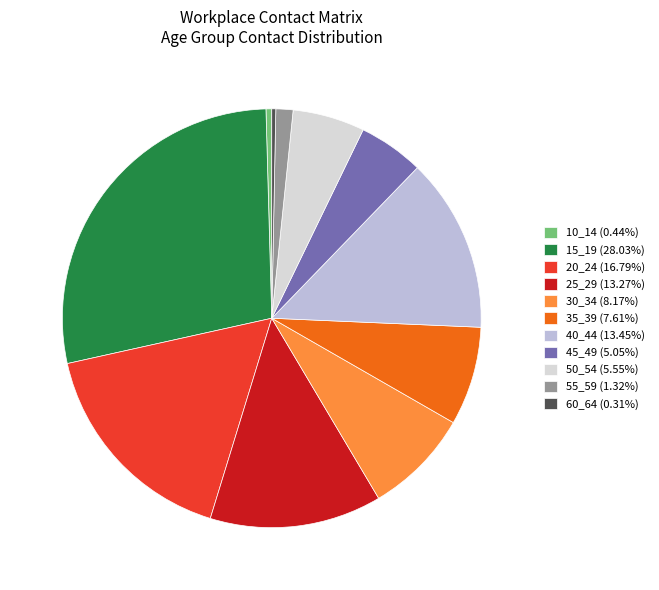

Is there a majority slice in this chart?

No